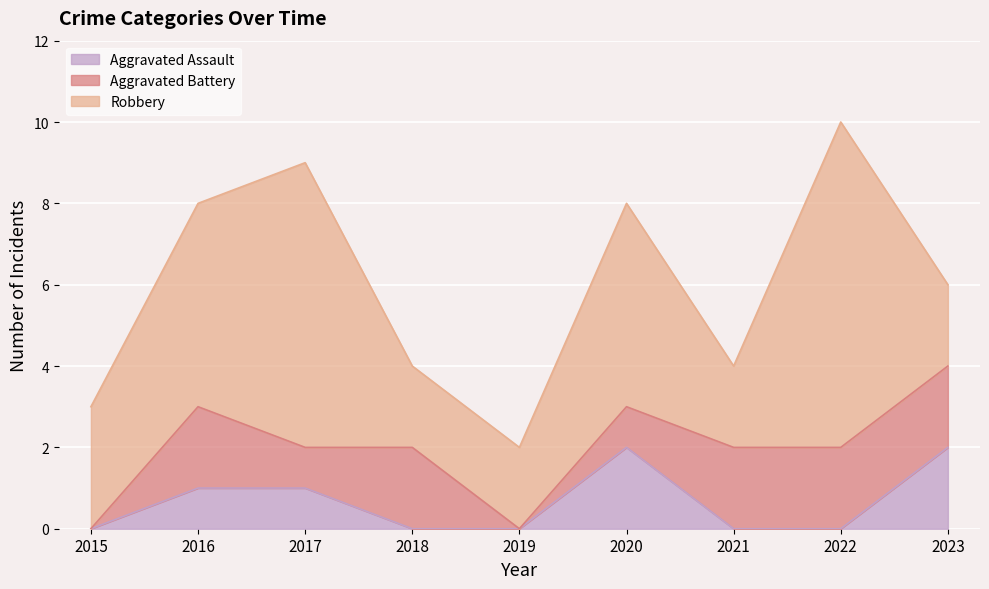

What is the value of the Robbery point at the 2nd from the left?

5